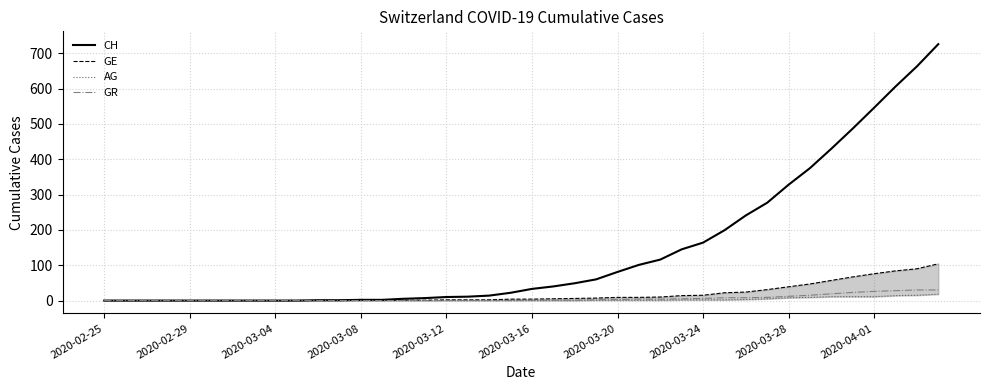

At how many categories does at least one series exceed 504?

4